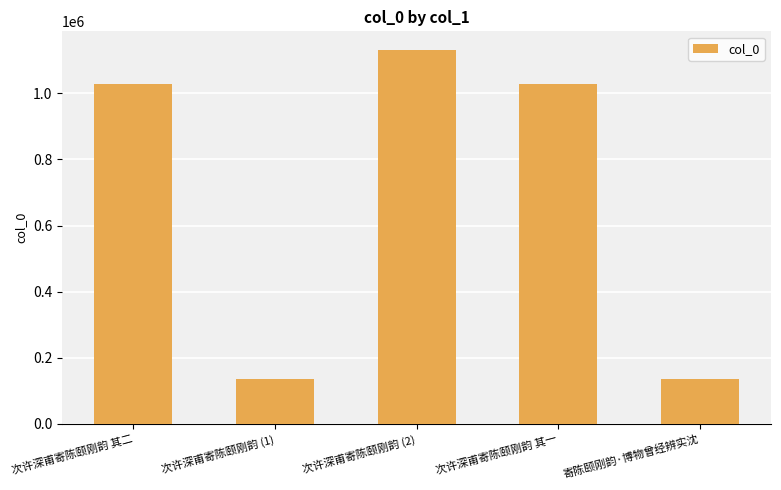

What is the difference between the values at 寄陈颐刚韵·博物曾经辨实沈 and 次许深甫寄陈颐刚韵 (2)?

995959